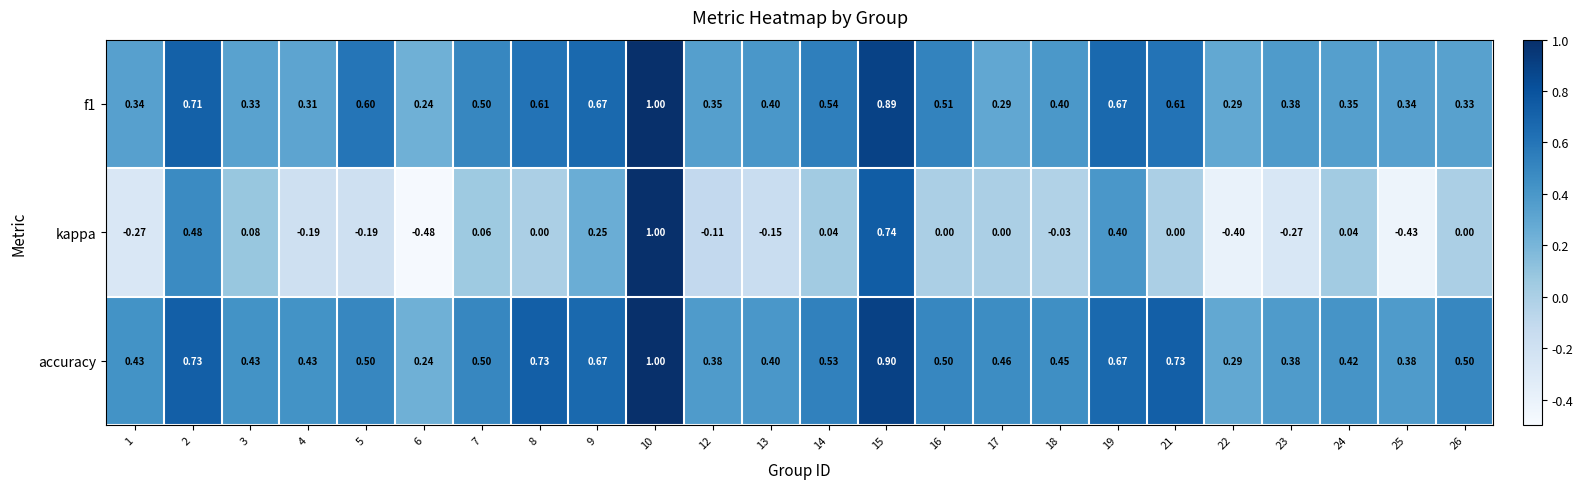

Which series has the largest total across all categories?

accuracy